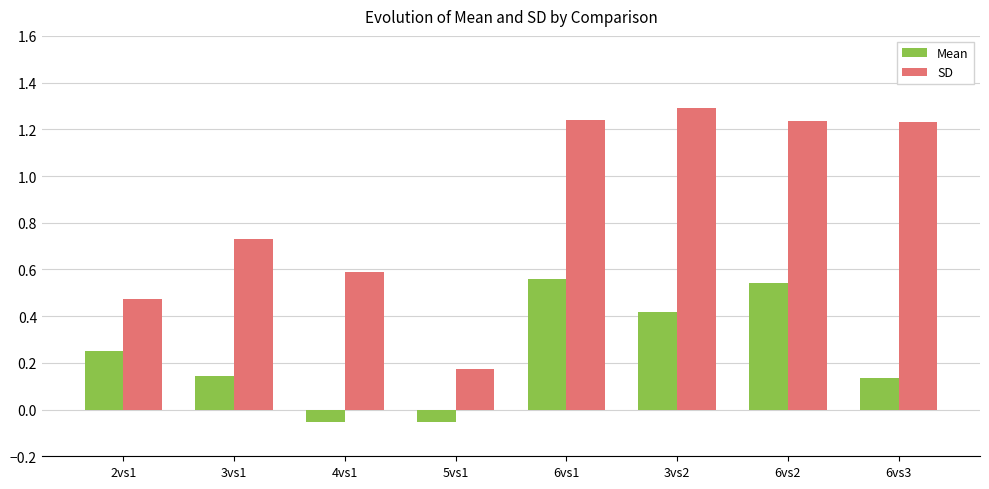

The value of SD at 6vs3 is 1.6. True or false?

False